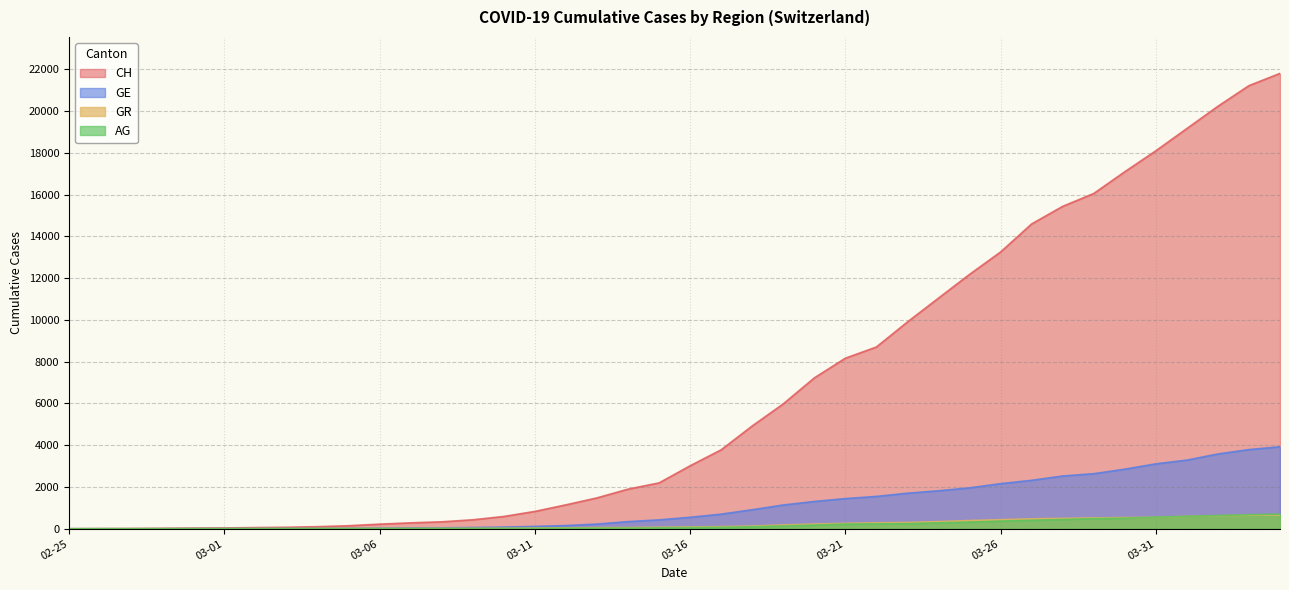

The value of GE at 03-26 is 2160. True or false?

True